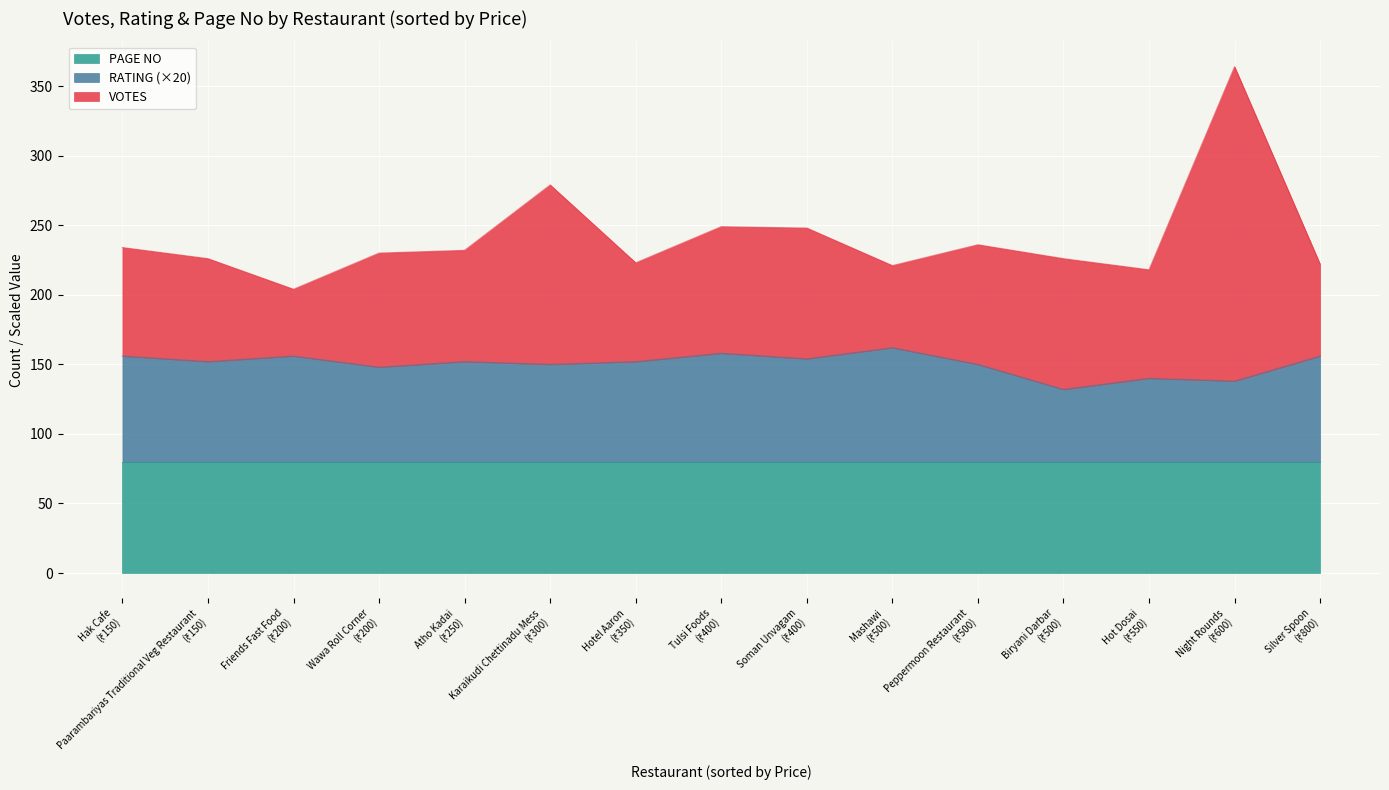

What are all the series names shown in the legend?

PAGE NO, RATING (×20), VOTES